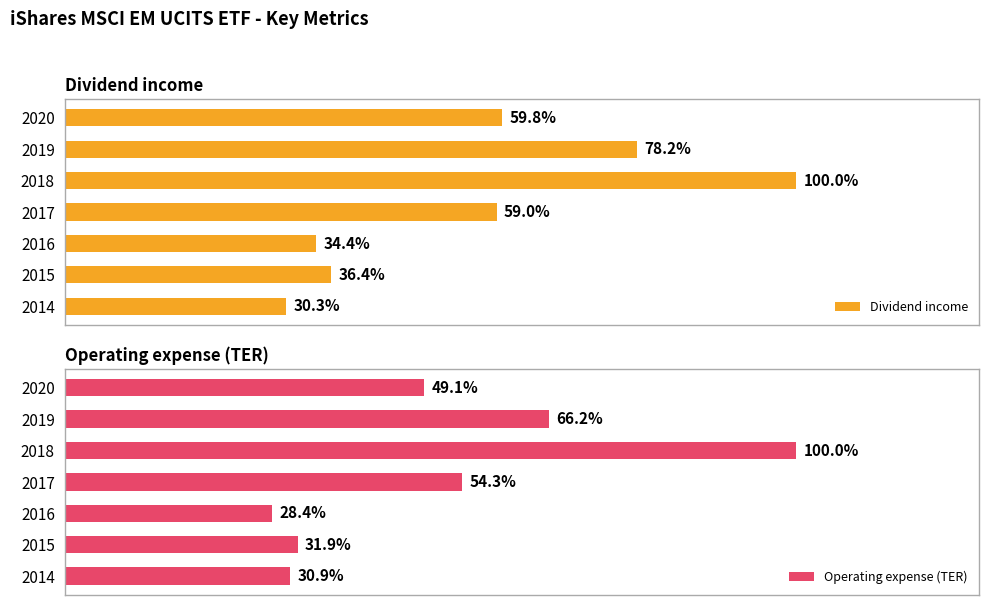

List the series in order of their peak value, lowest first.

Operating expense (TER), Dividend income